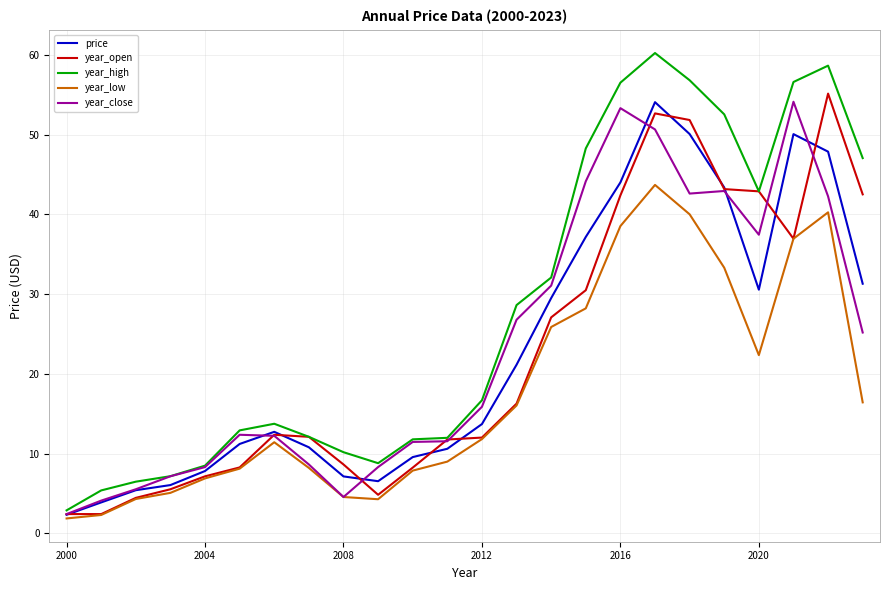

Which series has the widest spread of values?

year_high